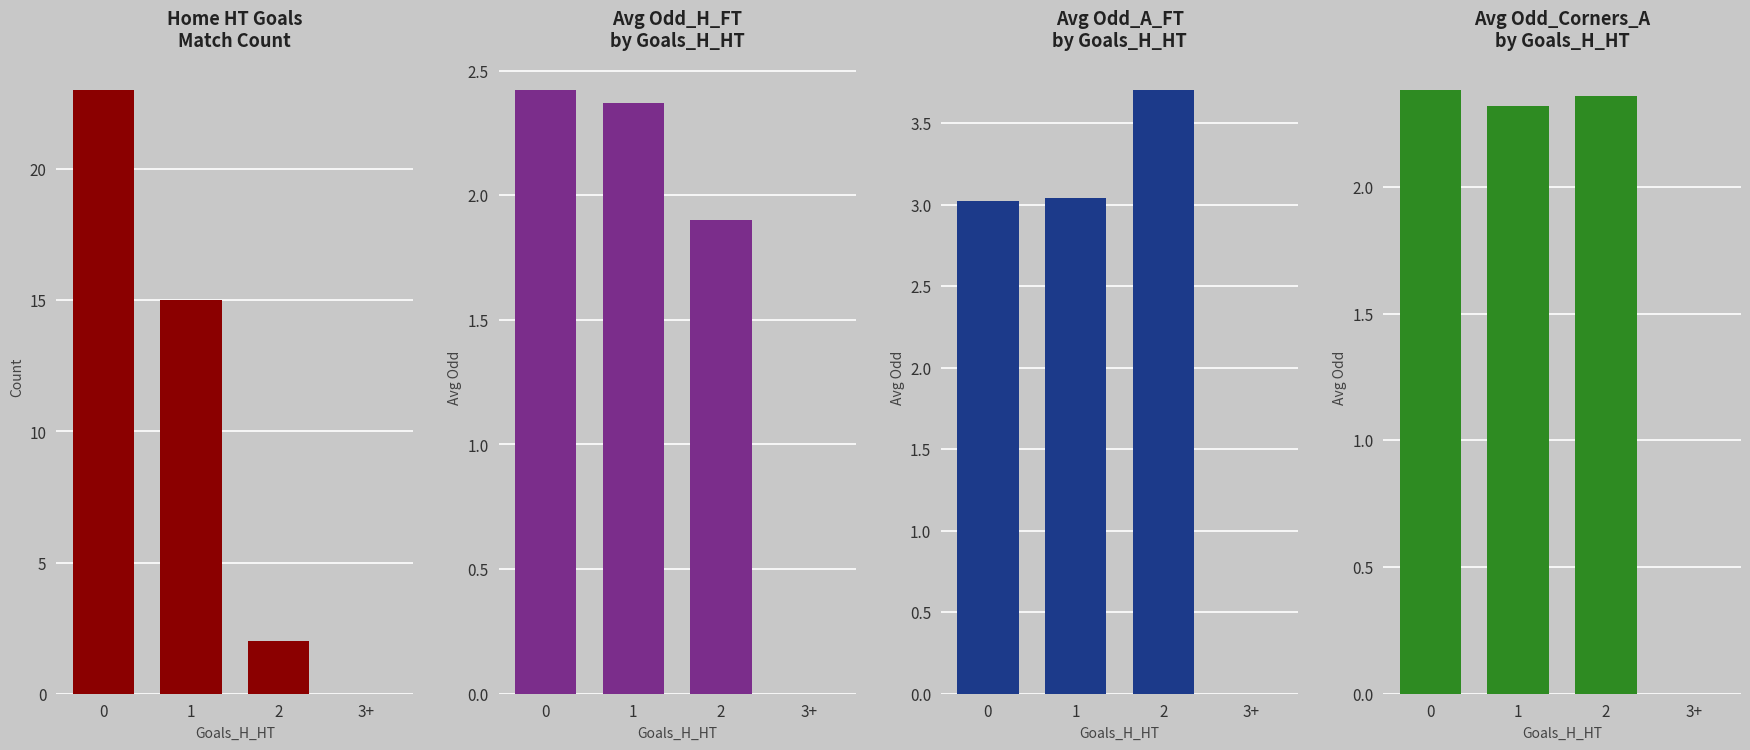

What is the average value of the Avg Odd Home FT
by Goals_H_HT series?

1.7